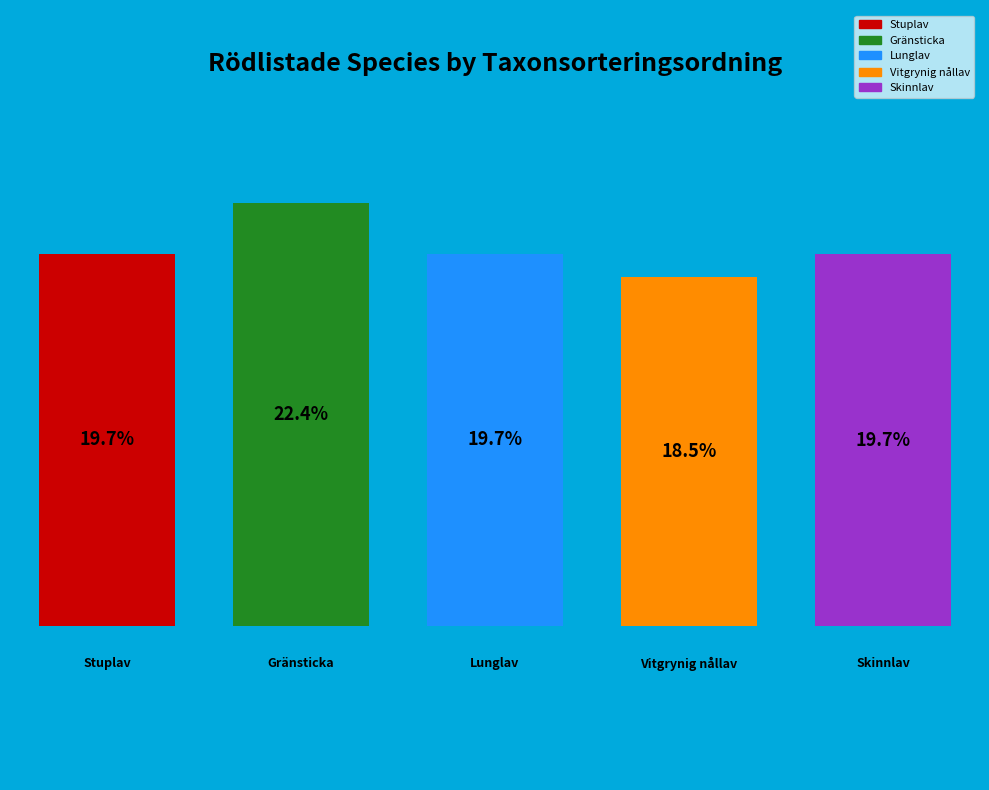

Is the sum of Skinnlav and Stuplav greater than half?

No